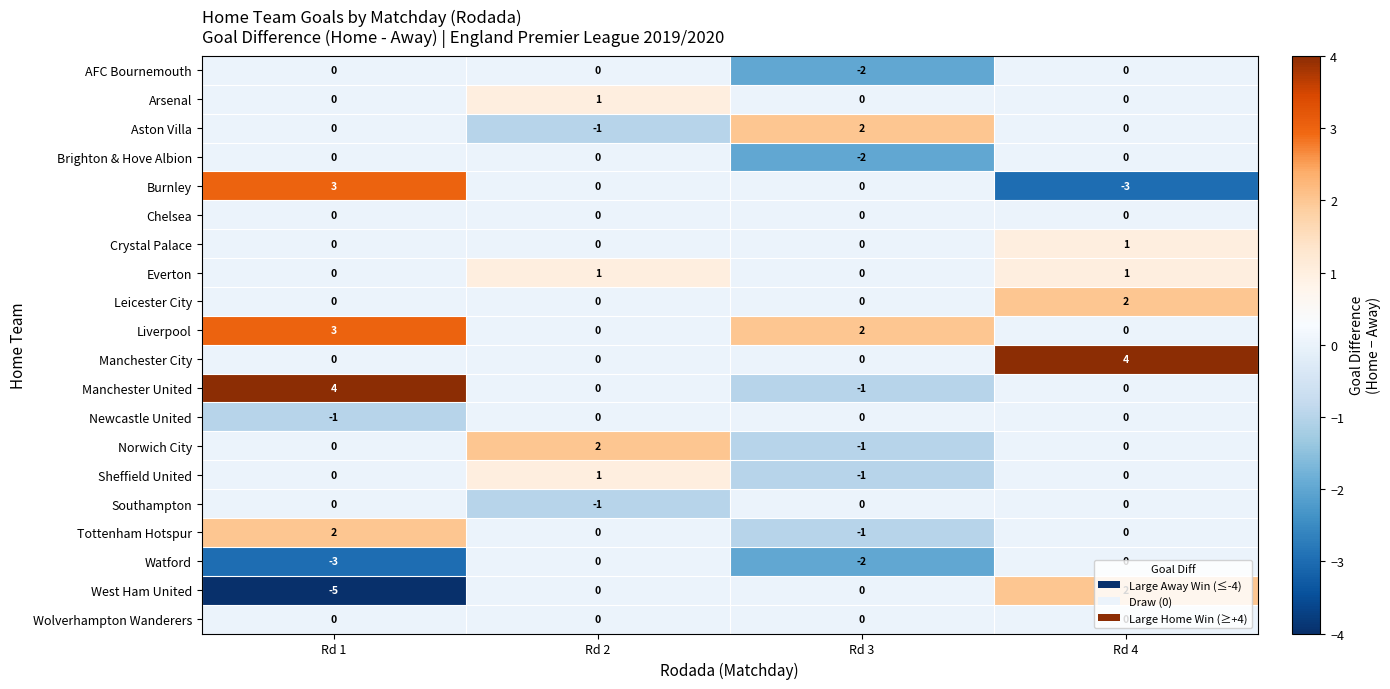

What is the minimum value shown in the chart?

-5